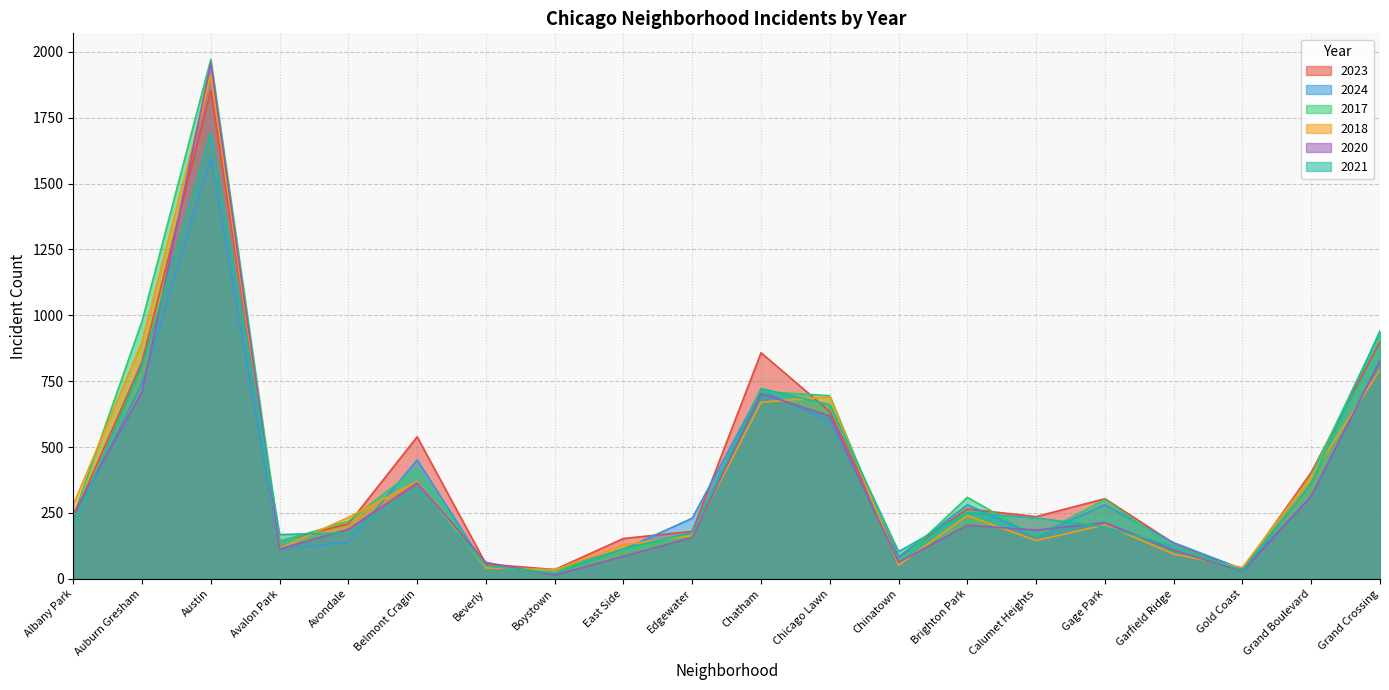

At which label does 2024 reach its peak?

Austin